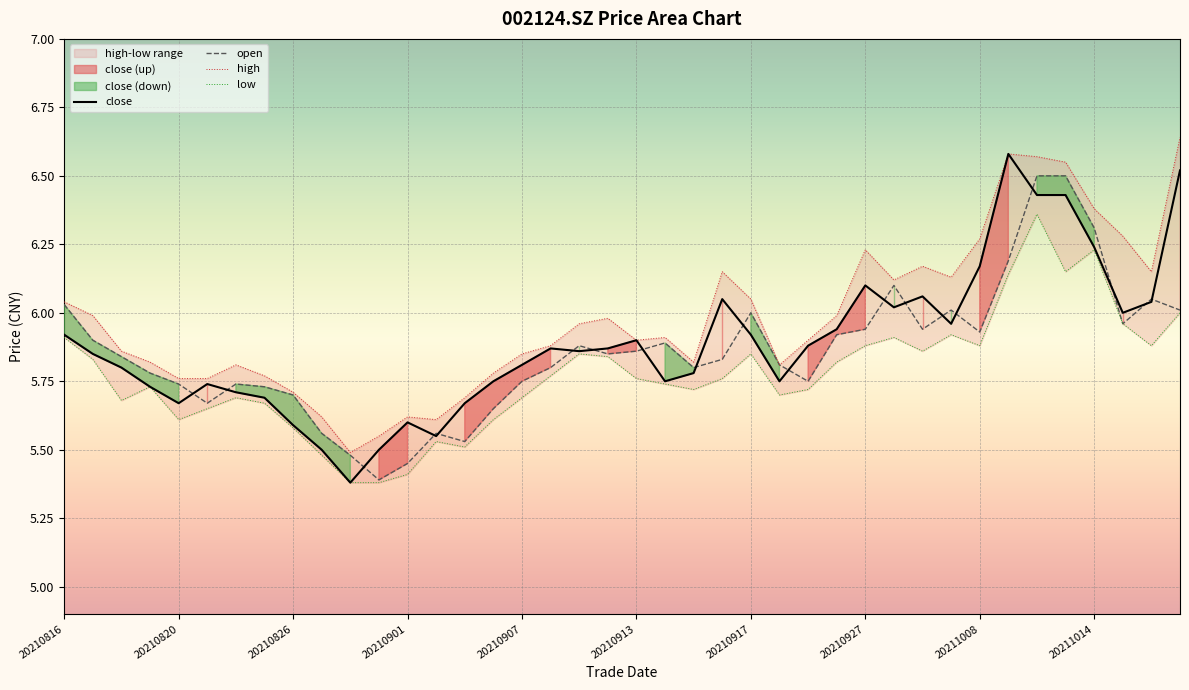

True or false: high and close cross at least once.

False